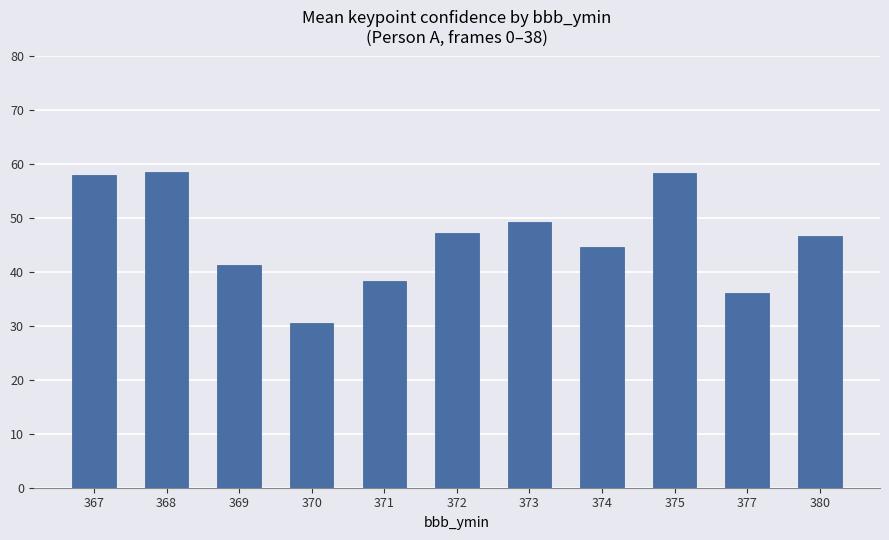

What is the ratio of the value at 372 to the value at 380?

1.0